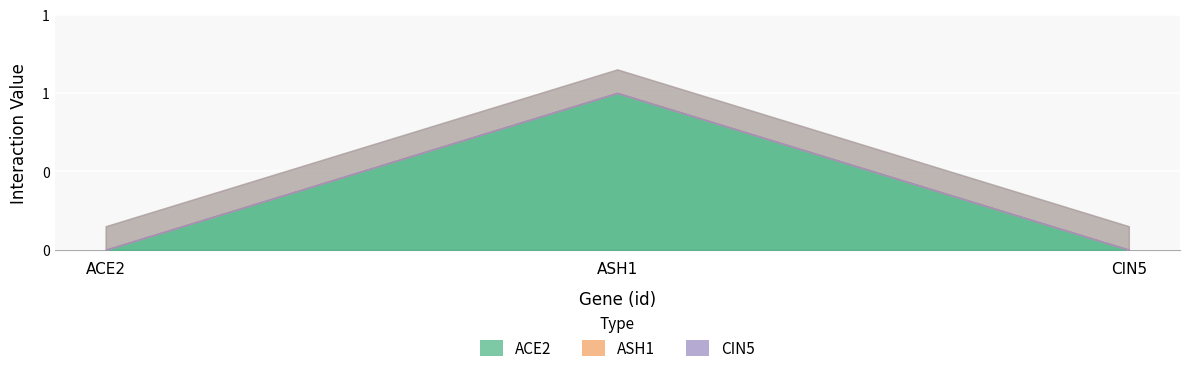

Between ASH1 and CIN5, which series saw the biggest shift?

ACE2